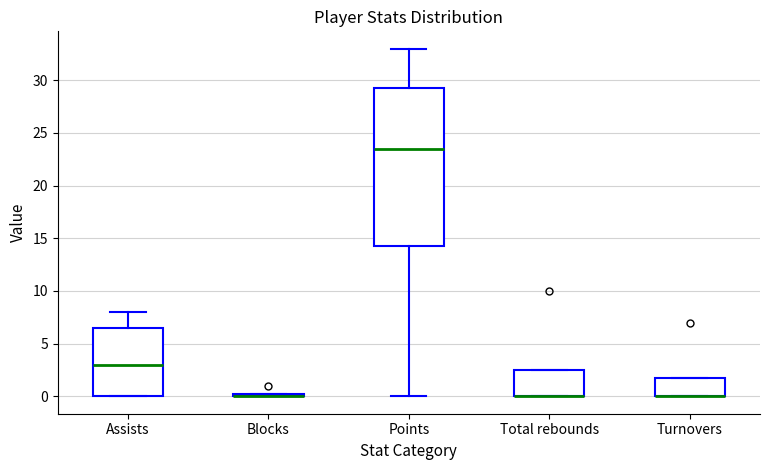

Where is the upper edge of the box for Assists on the y-axis? The values are not printed on the chart, so give them approximately, as read against the axis.

6.5